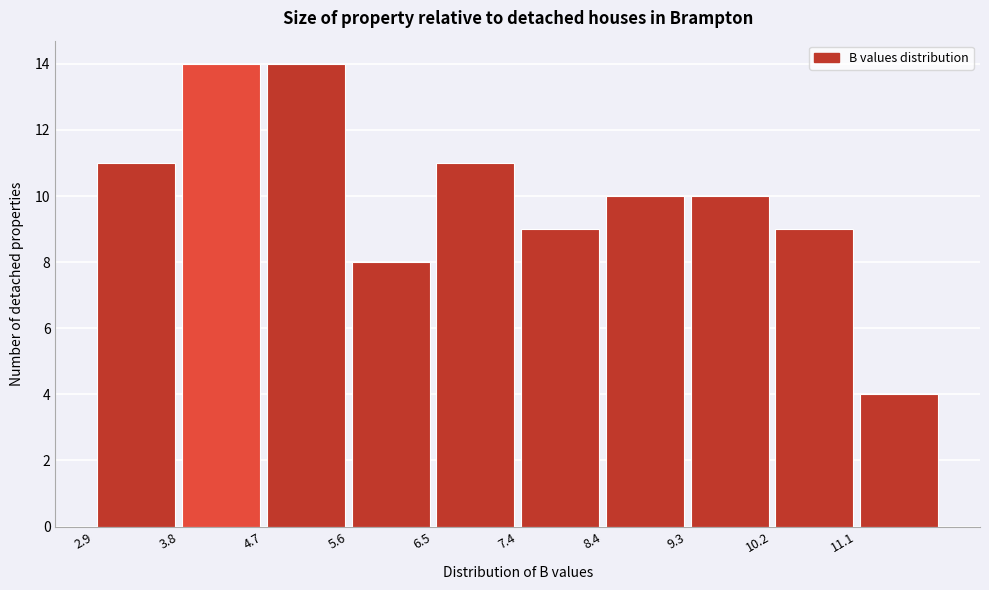

Reading left to right, transcribe this chart: for each bar, give the range it covers on the x-axis and its height. Neither the bar edges nor the heights are printed on the chart, so give them approximately, as read against the axes.

2.90 to 3.81: 11
3.81 to 4.72: 14
4.72 to 5.63: 14
5.63 to 6.54: 8
6.54 to 7.45: 11
7.45 to 8.36: 9
8.36 to 9.27: 10
9.27 to 10.18: 10
10.18 to 11.09: 9
11.09 to 12.00: 4